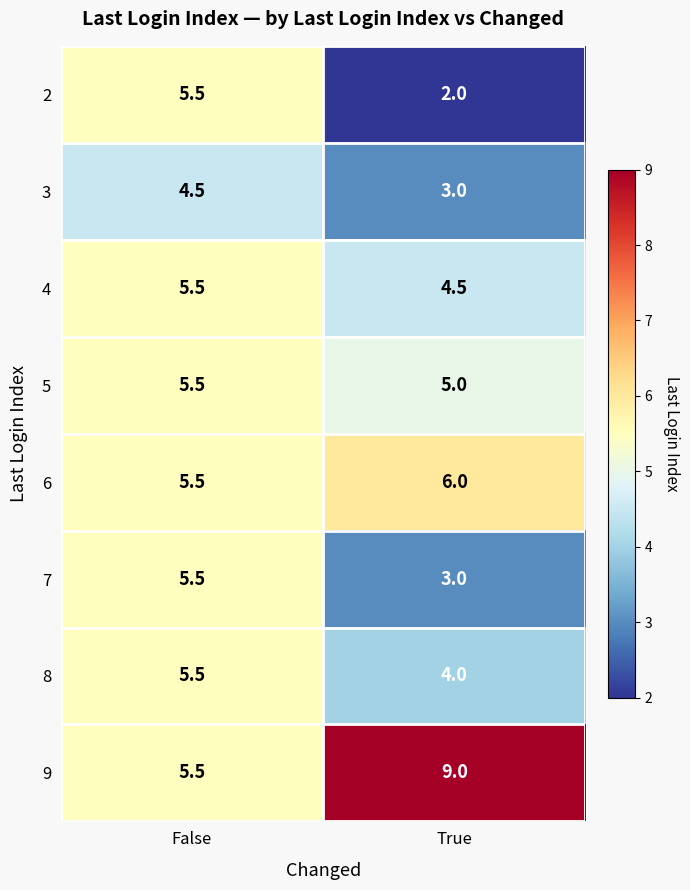

What is the sum of the 7 values at False and True?

8.5